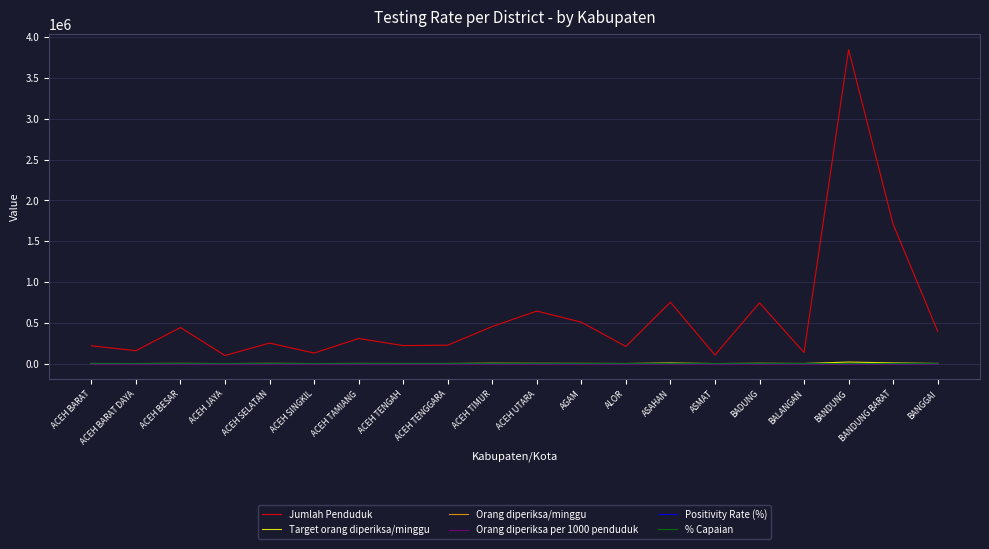

At how many categories does at least one series exceed 2014748?

1